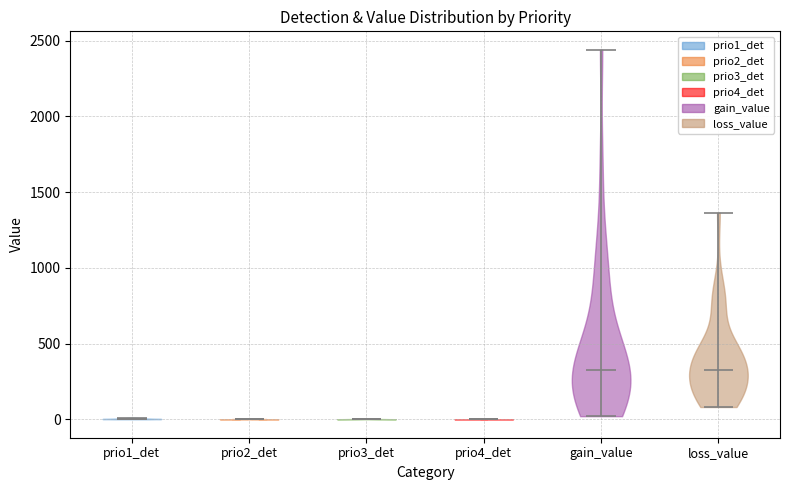

Where does the median line of the violin for prio3_det sit on the y-axis? The values are not printed on the chart, so give them approximately, as read against the axis.

0